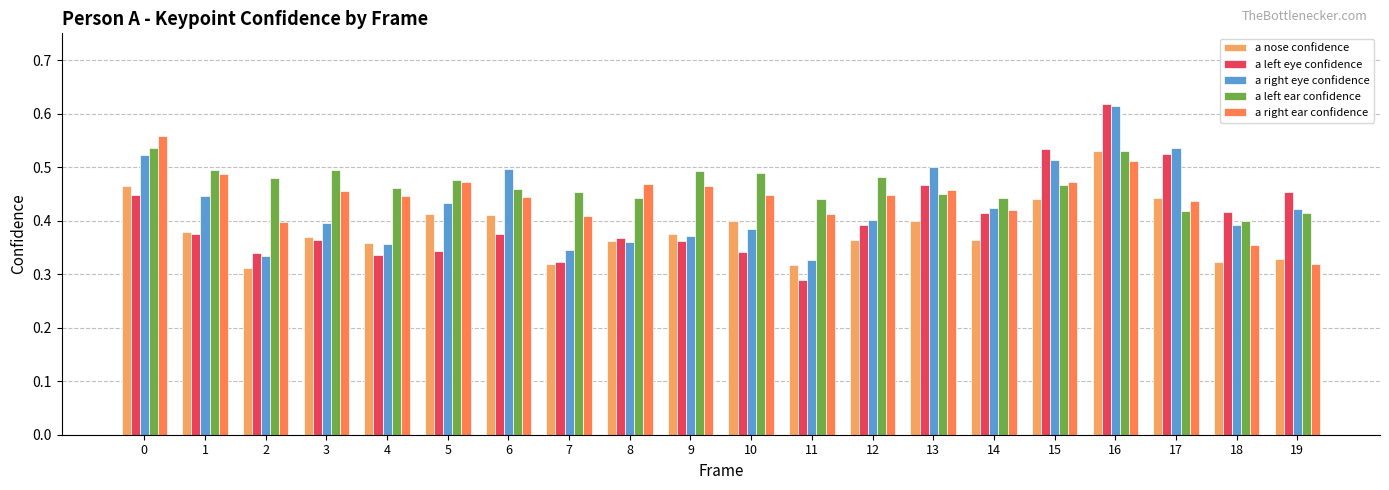

Which category has the highest value across all series?

16